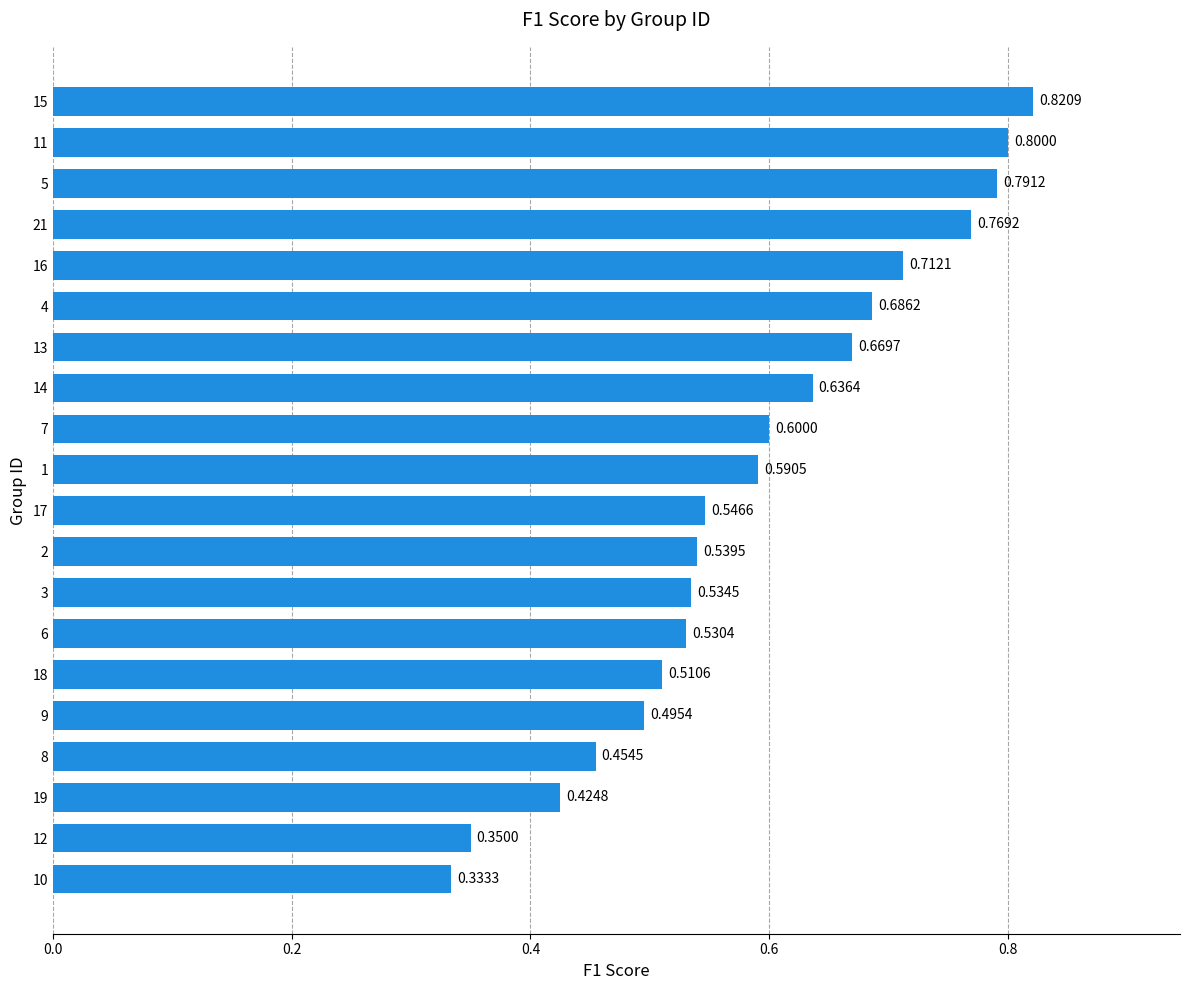

Are the bars grouped side by side (vs. stacked)?

No